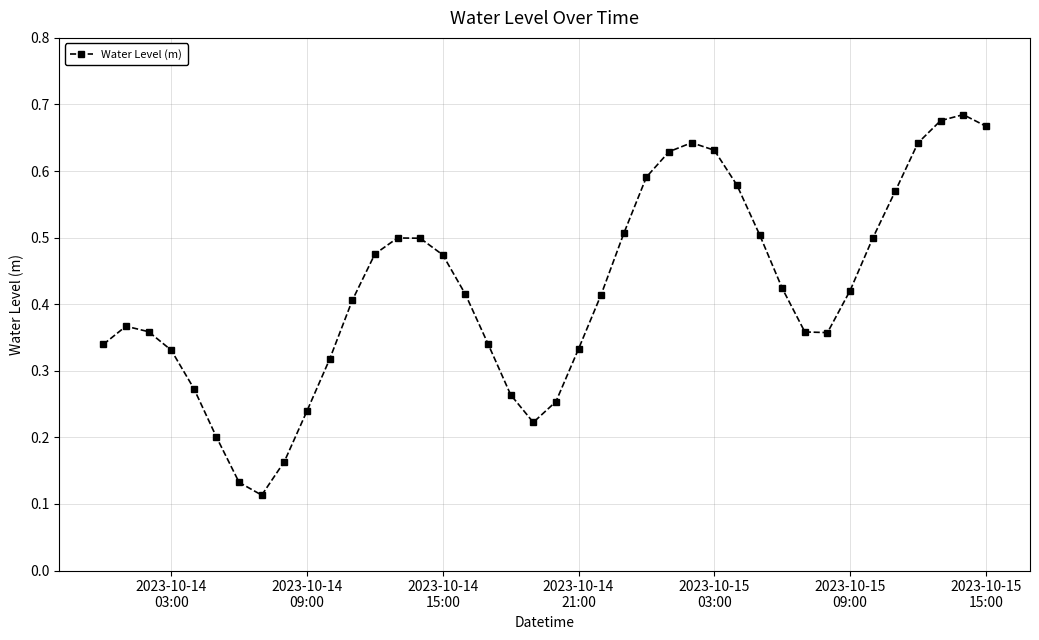

How many values are between 0 and 1?

40